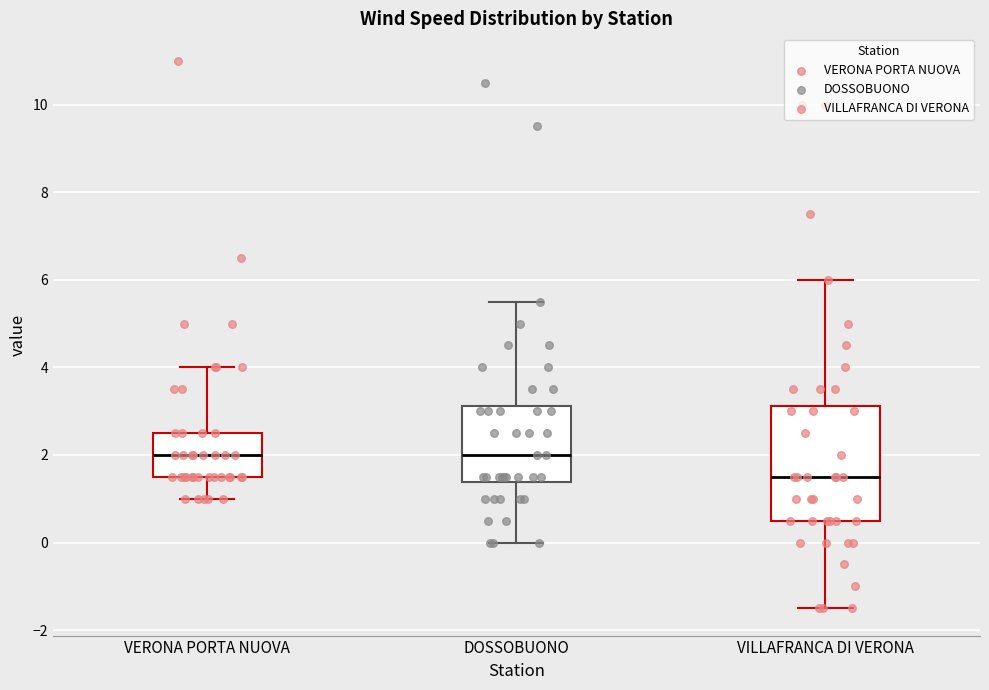

Reading left to right, transcribe this box plot: for each box, give where its median line is, the range the box spans, and where its two whiskers end, as read against the y-axis. The values are not printed on the chart, so give them approximately, as read against the axis.

VERONA PORTA NUOVA: median 2.0, box 1.6 to 2.6, whiskers 1.0 to 4.0
DOSSOBUONO: median 2.0, box 1.4 to 3.2, whiskers 0.0 to 5.6
VILLAFRANCA DI VERONA: median 1.6, box 0.6 to 3.2, whiskers -1.4 to 6.0